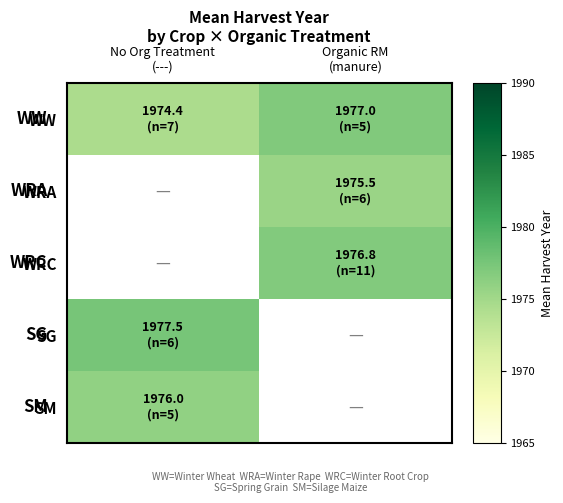

Between Organic RM
(manure) and No Org Treatment
(---), which is larger?

Organic RM
(manure)